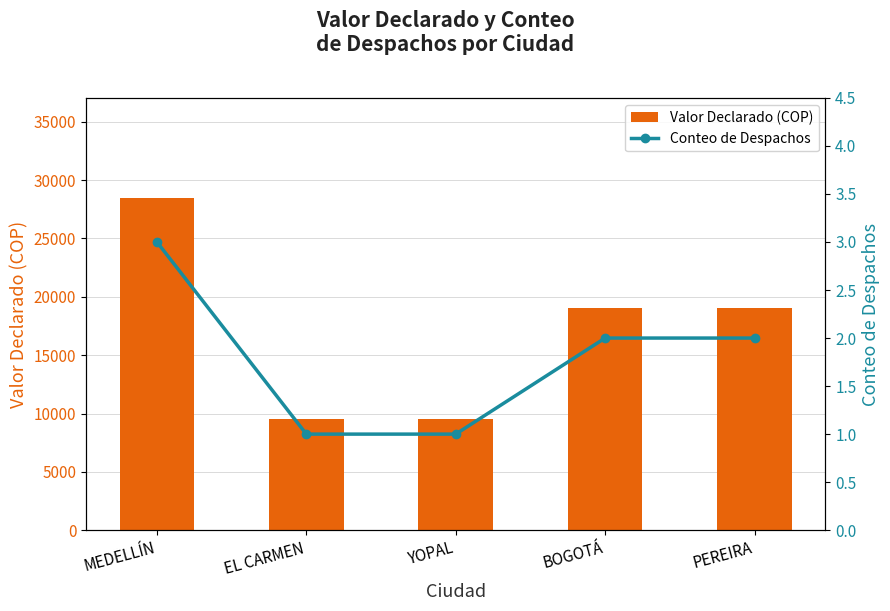

True or false: Conteo de Despachos has a value of 2 at YOPAL.

False